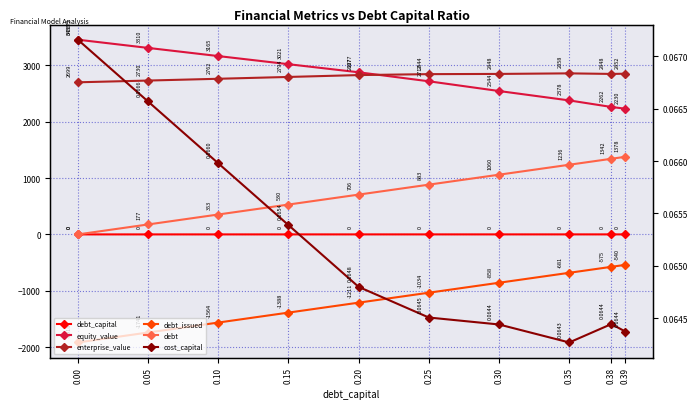

List the series in order of their peak value, lowest first.

debt_issued, cost_capital, debt_capital, debt, enterprise_value, equity_value